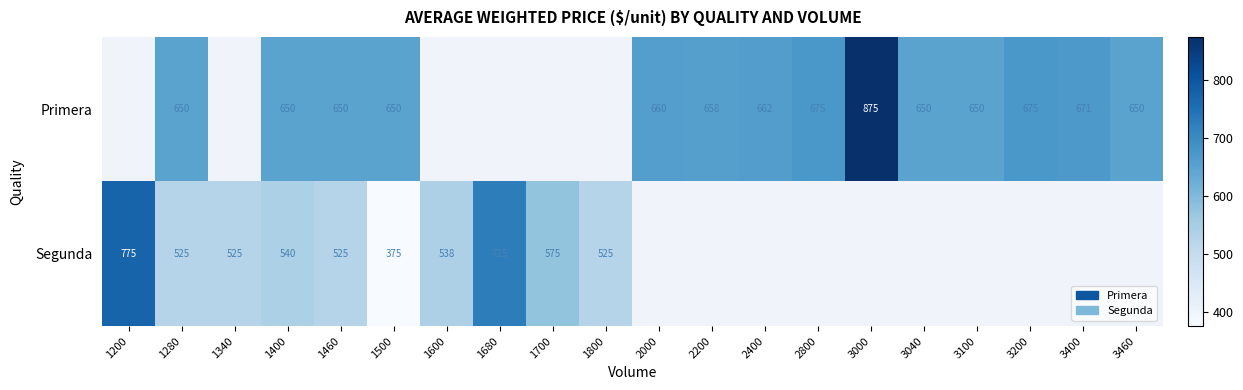

What is the difference between the highest and lowest values at 1400?

110